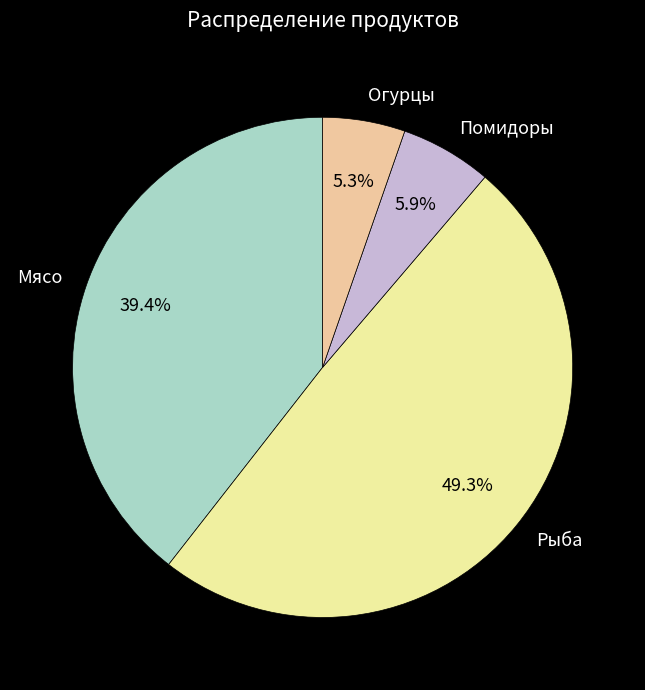

Is it true that Мясо is 39% of the pie?

True